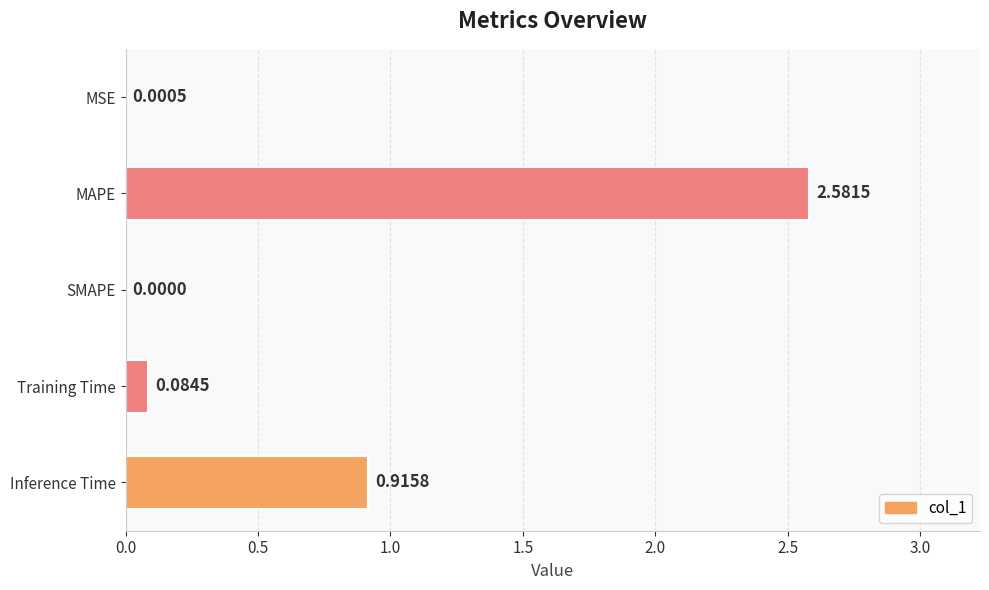

Between MSE and SMAPE, which is larger?

MSE